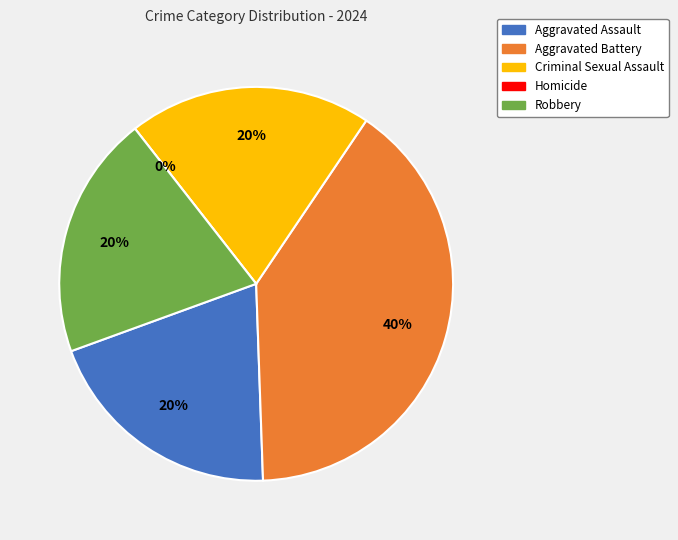

To the nearest percent, what is the average slice percentage?

20%